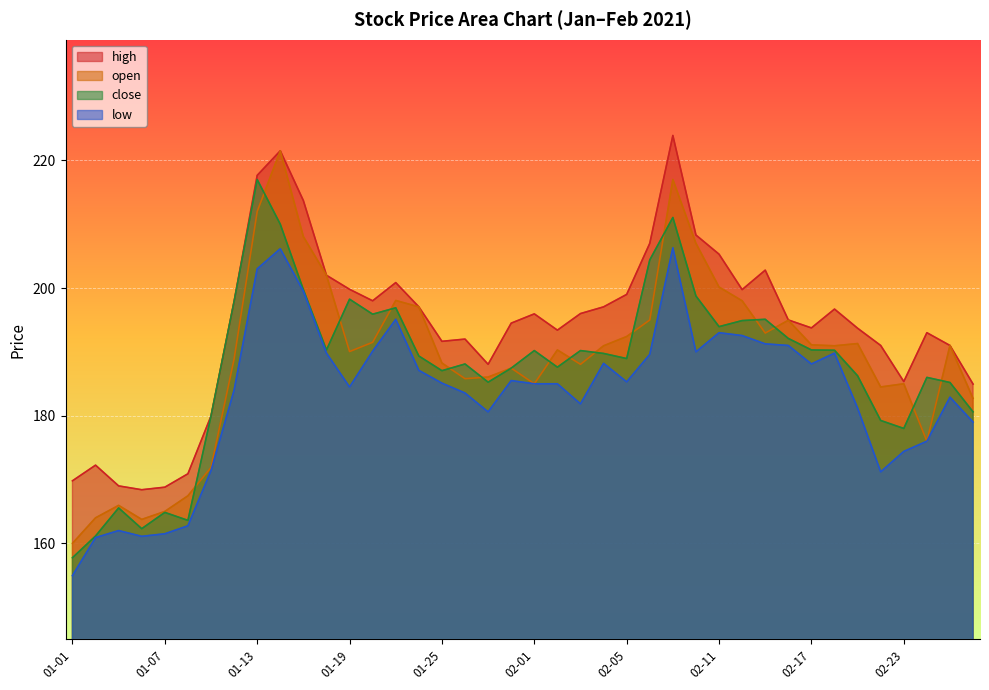

What is the difference between the second highest and second lowest values in the close series?

49.9